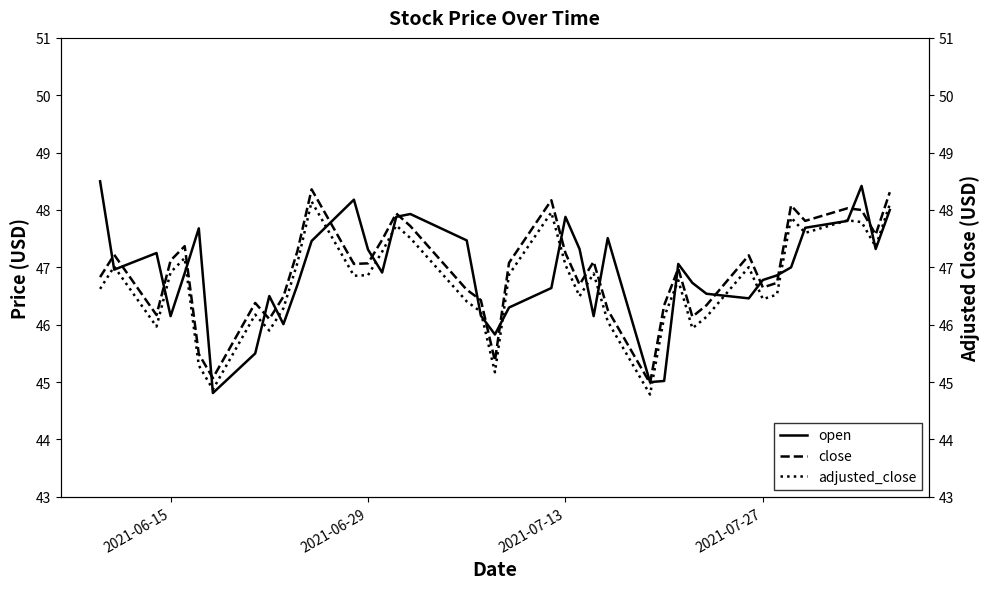

What is the lowest value of the open series?

44.8